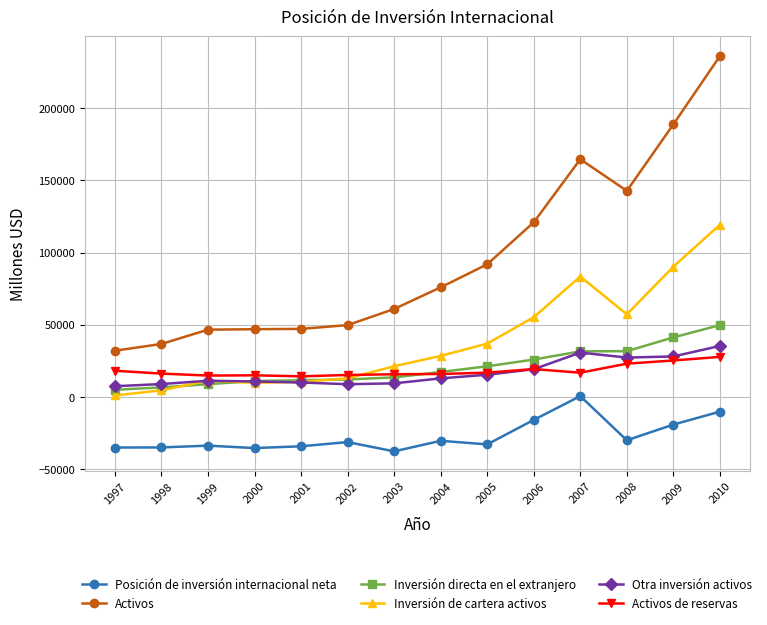

At how many categories does at least one series exceed 97902?

5